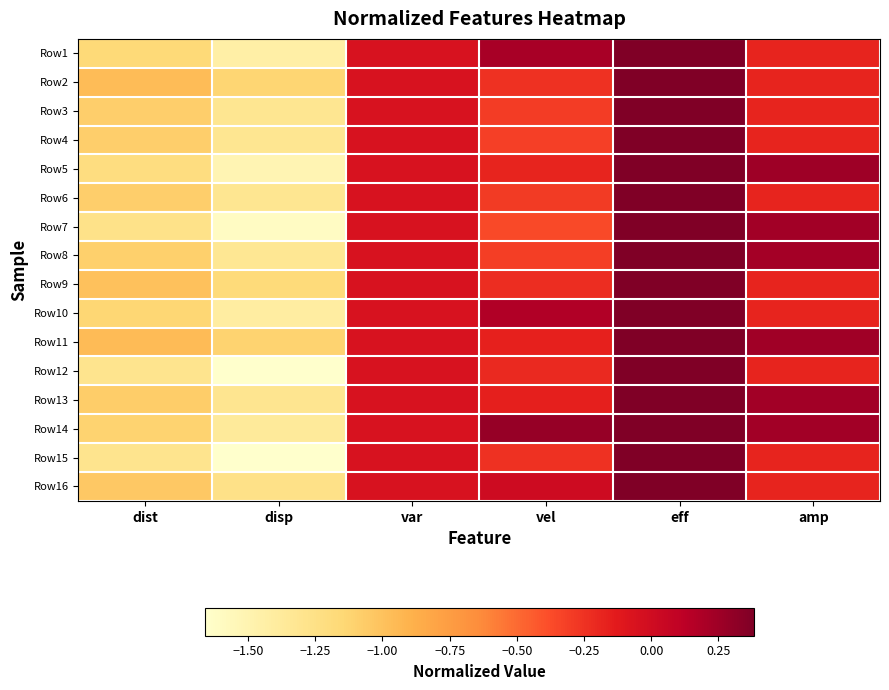

Reading right to left, list all the values displayed in this chart.

Row1: amp=-0.2	eff=0.4	vel=0.2	var=-0.1	disp=-1.4	dist=-1.2
Row2: amp=-0.2	eff=0.4	vel=-0.2	var=-0.1	disp=-1.1	dist=-1.0
Row3: amp=-0.2	eff=0.4	vel=-0.3	var=-0.1	disp=-1.3	dist=-1.1
Row4: amp=-0.2	eff=0.4	vel=-0.3	var=-0.1	disp=-1.3	dist=-1.1
Row5: amp=0.2	eff=0.4	vel=-0.2	var=-0.1	disp=-1.5	dist=-1.2
Row6: amp=-0.2	eff=0.4	vel=-0.3	var=-0.1	disp=-1.3	dist=-1.1
Row7: amp=0.2	eff=0.4	vel=-0.4	var=-0.1	disp=-1.6	dist=-1.3
Row8: amp=0.2	eff=0.4	vel=-0.3	var=-0.1	disp=-1.3	dist=-1.1
Row9: amp=-0.2	eff=0.4	vel=-0.2	var=-0.1	disp=-1.2	dist=-1.0
Row10: amp=-0.2	eff=0.4	vel=0.2	var=-0.1	disp=-1.4	dist=-1.1
Row11: amp=0.2	eff=0.4	vel=-0.2	var=-0.1	disp=-1.1	dist=-1.0
Row12: amp=-0.2	eff=0.4	vel=-0.2	var=-0.1	disp=-1.7	dist=-1.3
Row13: amp=0.2	eff=0.4	vel=-0.2	var=-0.1	disp=-1.3	dist=-1.1
Row14: amp=0.2	eff=0.4	vel=0.3	var=-0.1	disp=-1.4	dist=-1.1
Row15: amp=-0.2	eff=0.4	vel=-0.2	var=-0.1	disp=-1.7	dist=-1.3
Row16: amp=-0.2	eff=0.4	vel=0.0	var=-0.1	disp=-1.3	dist=-1.0